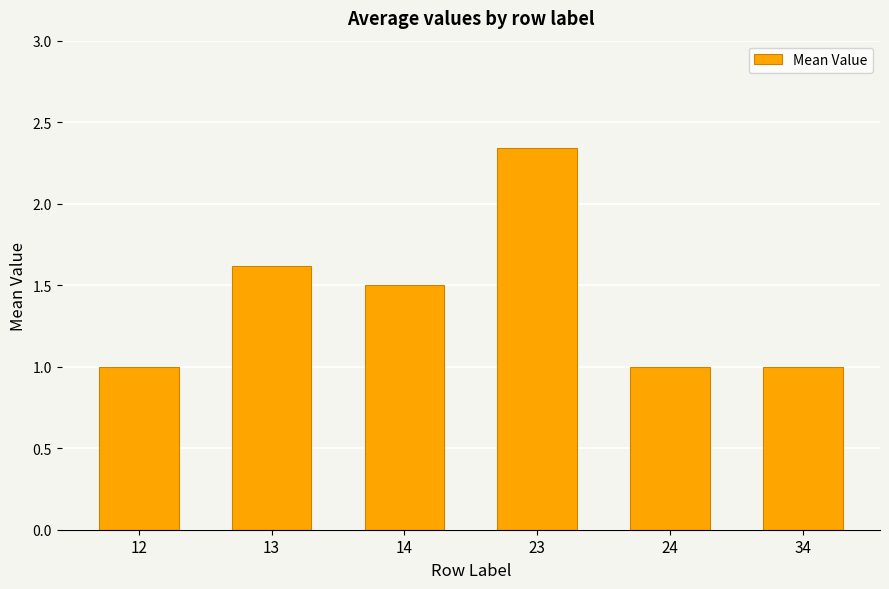

True or false: the data shows 1.4 at 34.

False